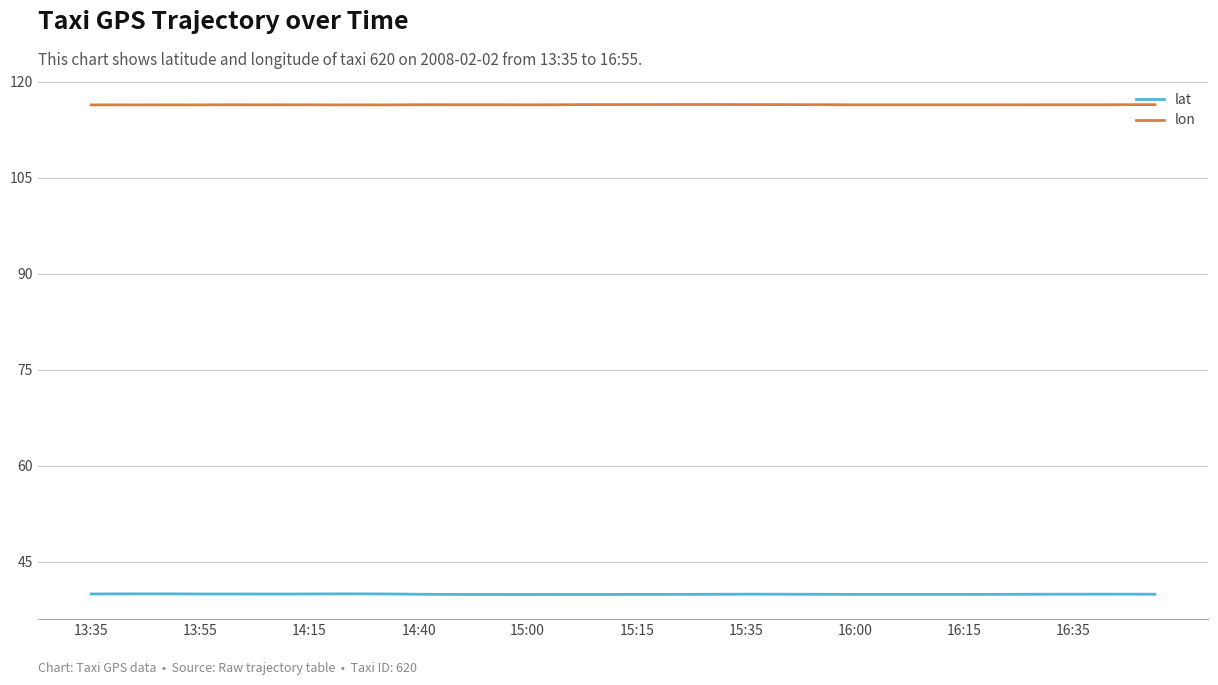

Which series has the largest total across all categories?

lon